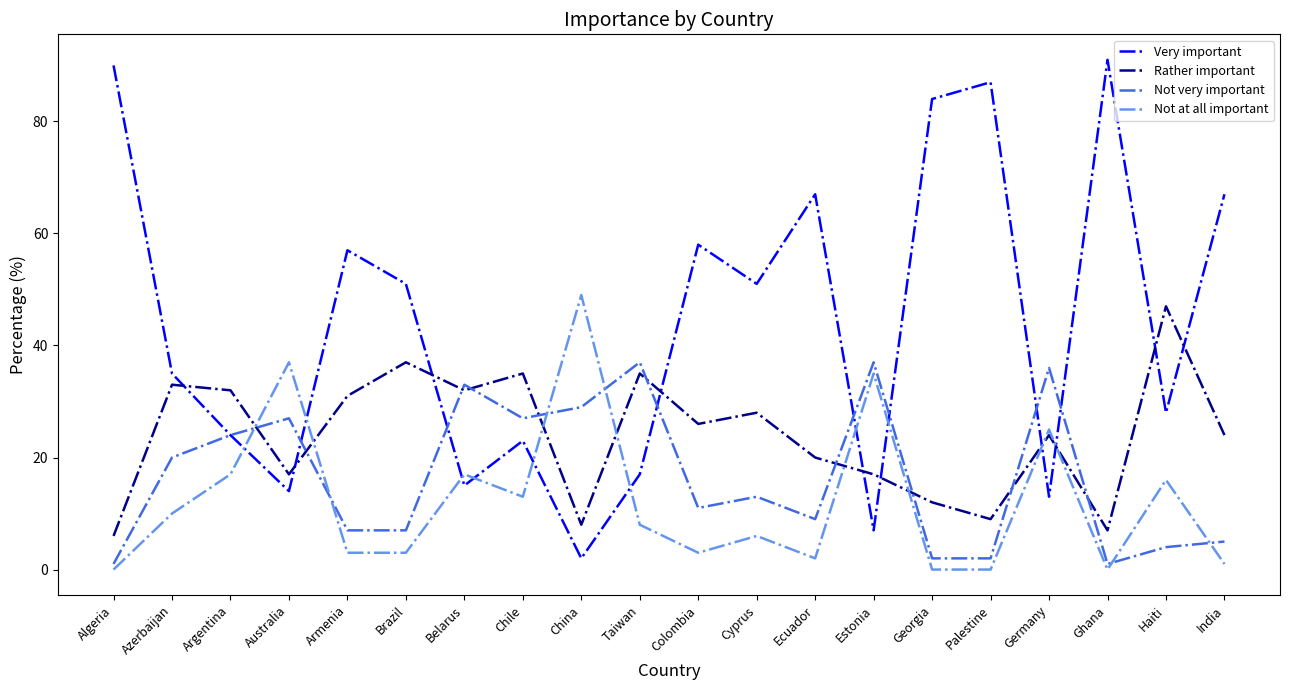

What is the difference between the Not very important values at Palestine and Estonia?

35